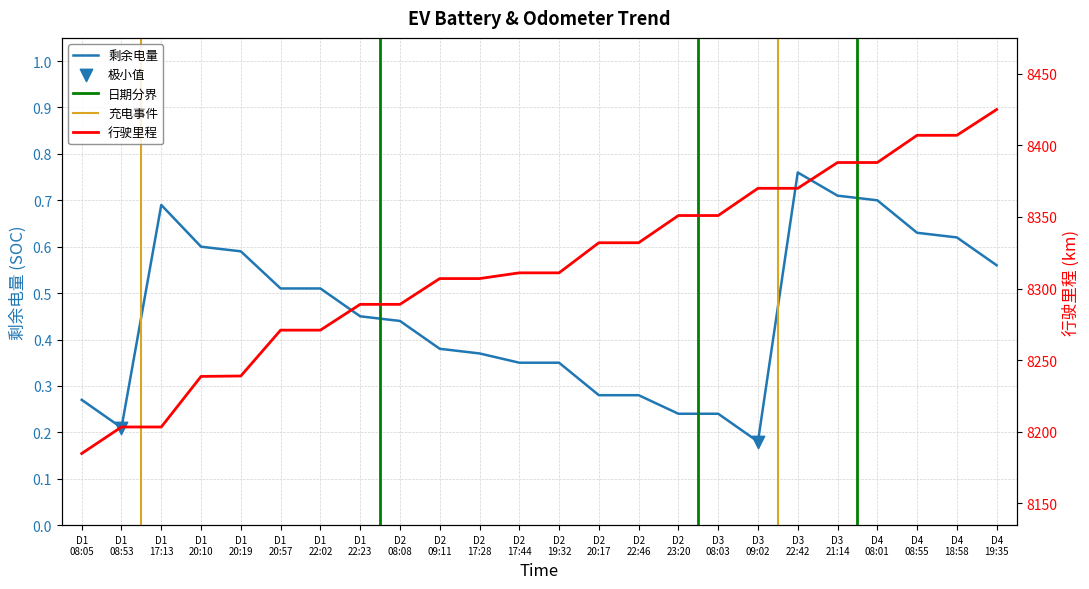

Which series has the largest total across all categories?

行驶里程